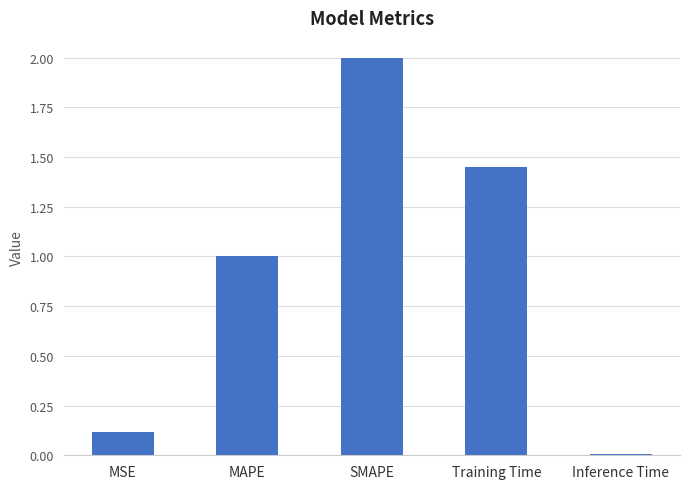

List the labels in order of value, smallest first.

Inference Time, MSE, MAPE, Training Time, SMAPE